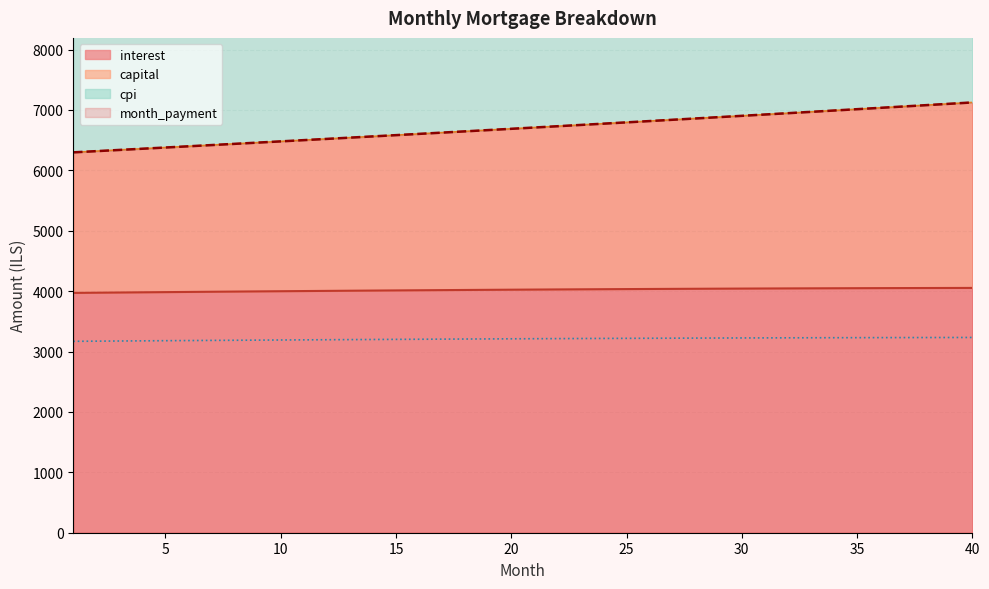

At which category is the sum across all series the highest?

40